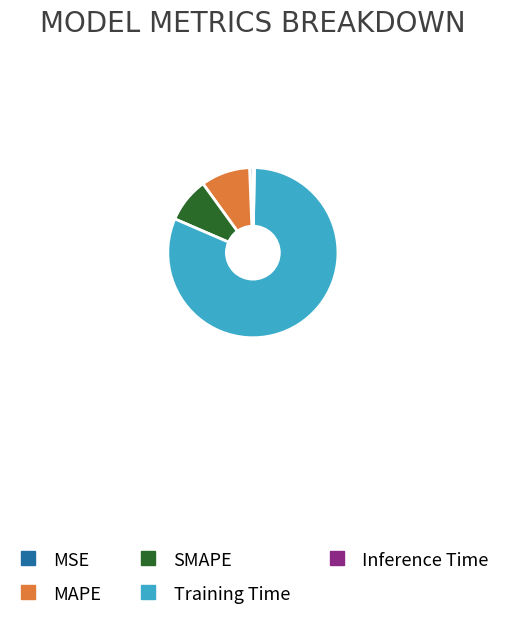

Do Training Time and Inference Time together represent more than half of the pie?

Yes